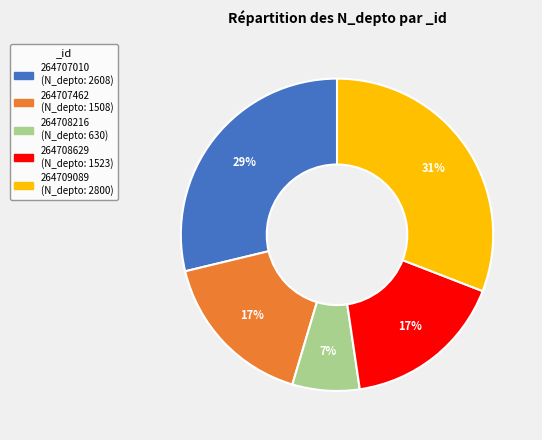

Approximately how many times larger is the value at 264707010 compared to 264707462?

1.7